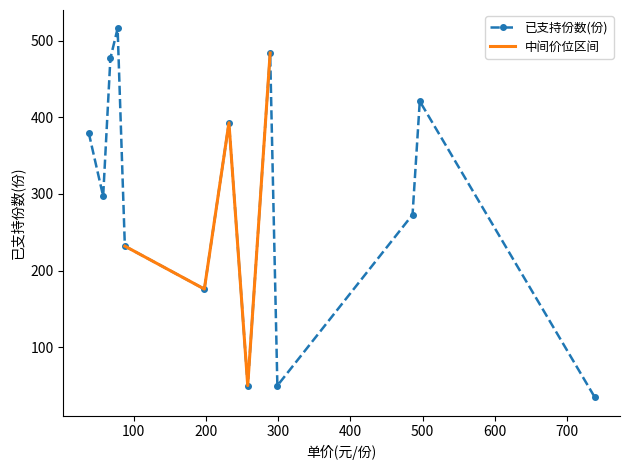

How many points are lower than both their immediate neighbors (excluding endpoints)?

4